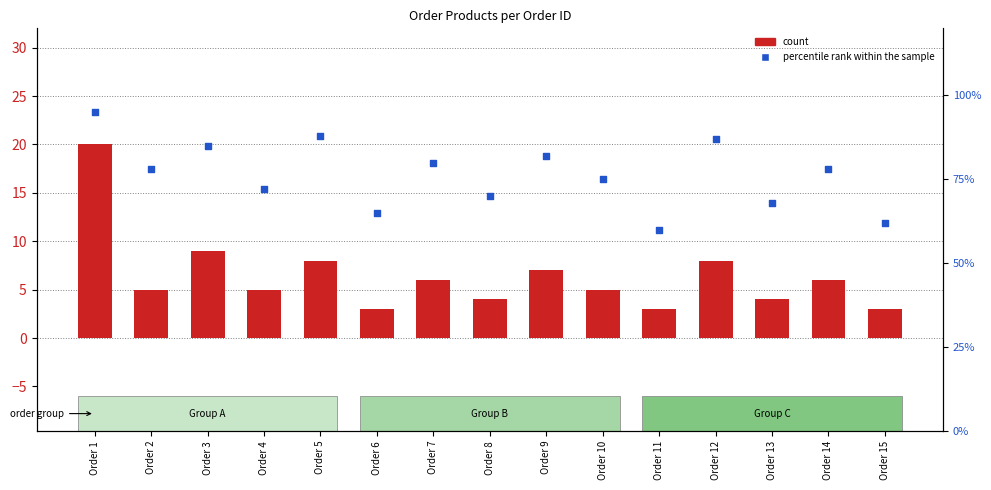

What are all the series names shown in the legend?

count, percentile rank within the sample